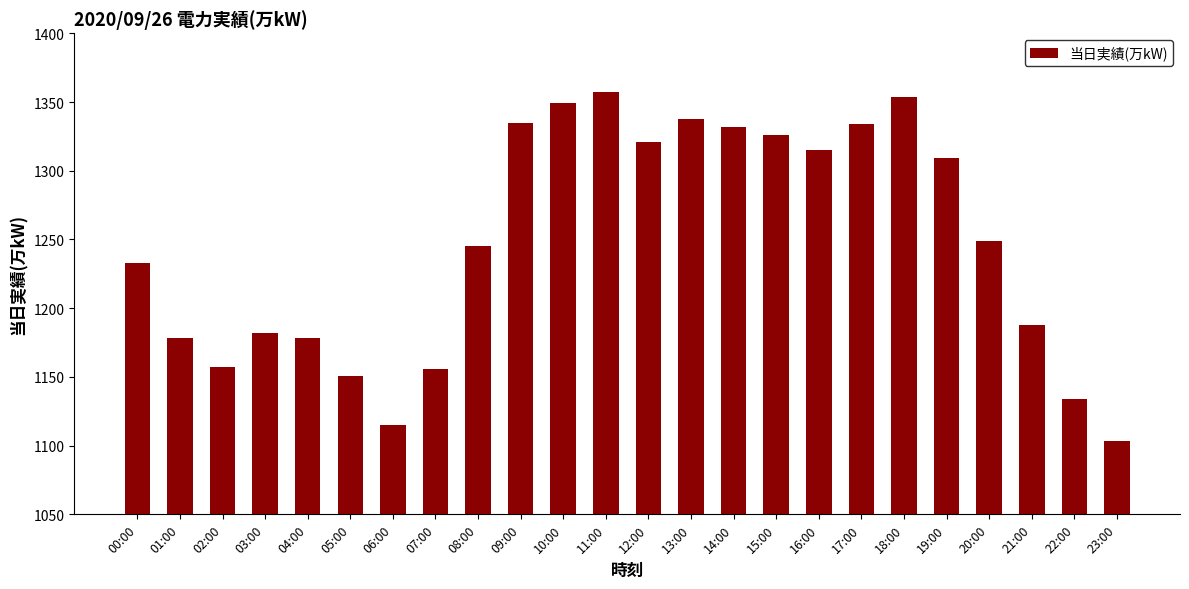

The value at 23:00 is 1103. True or false?

True